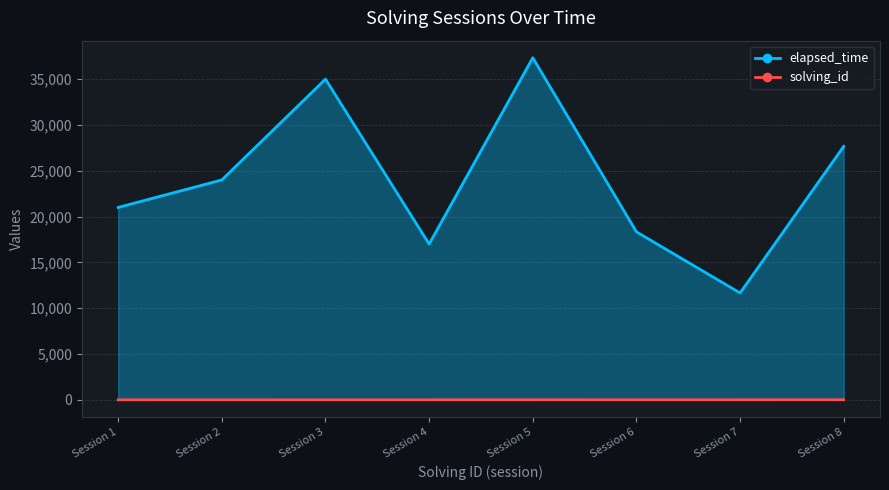

Rank the series at Session 2 from lowest to highest value.

solving_id, elapsed_time